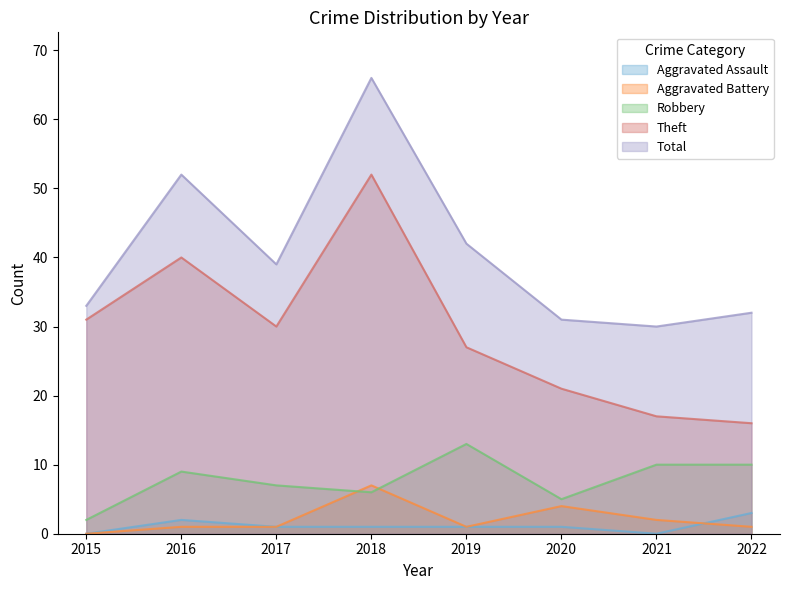

After their last crossing, which series has the higher values: Aggravated Battery or Robbery?

Robbery